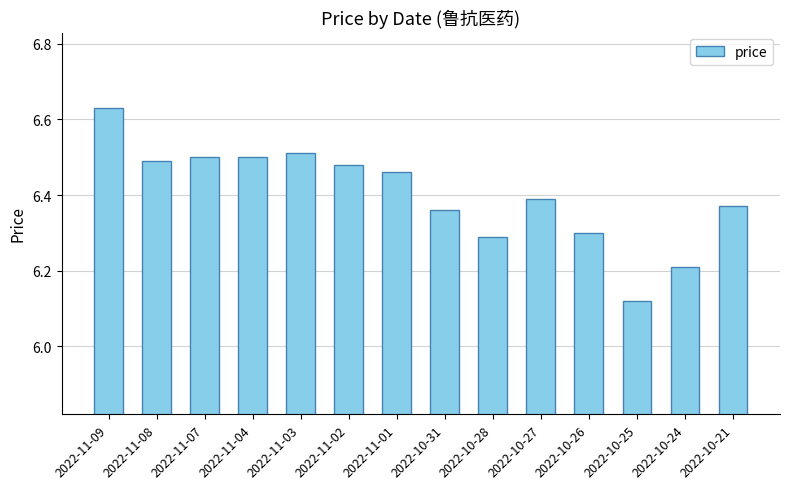

What position from the right is 2022-10-21?

1